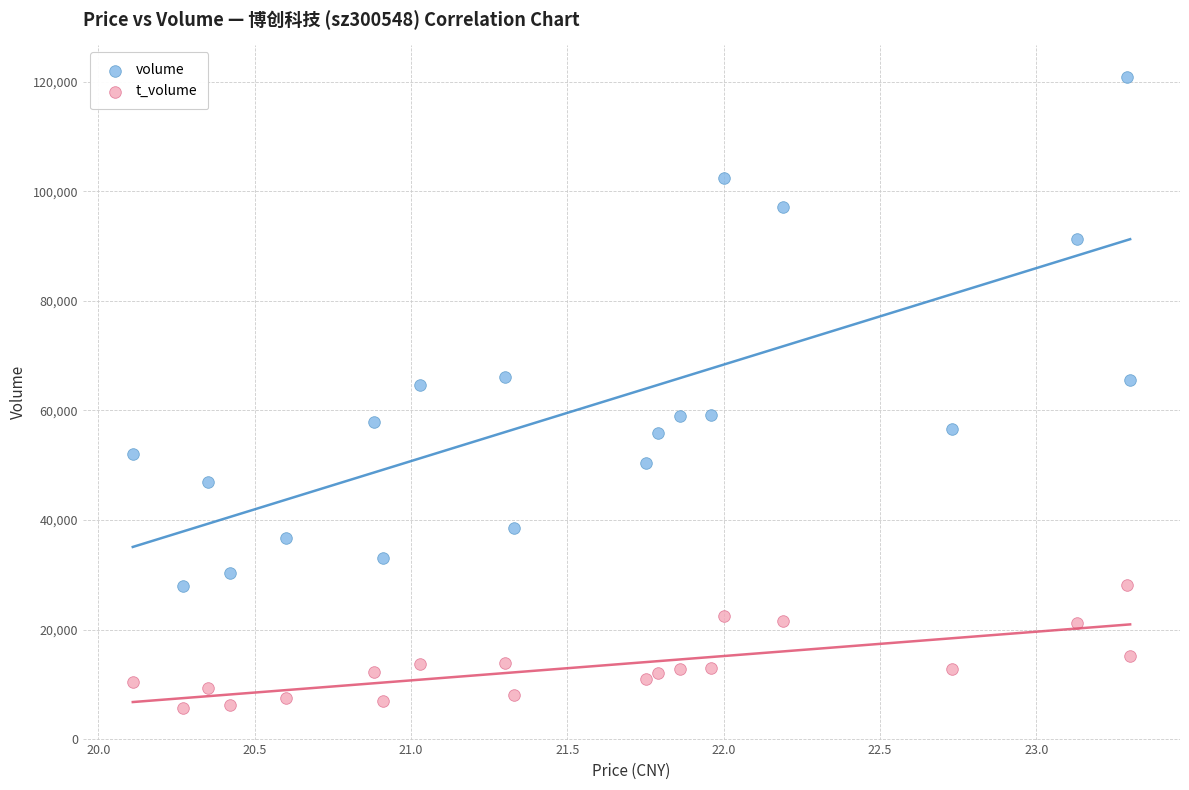

Across all data points, what is the range of Y values (max minus min)?

115212